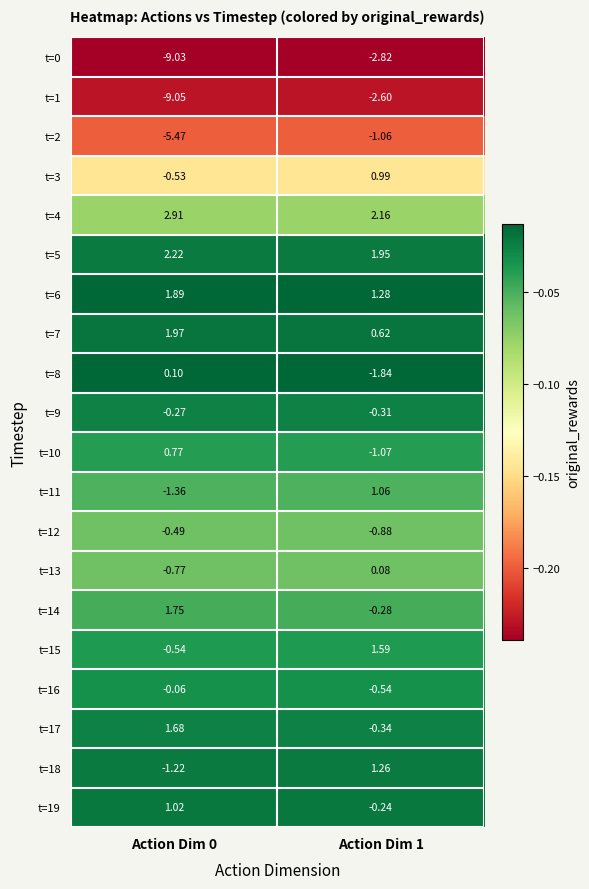

How many data points does each series have?

2